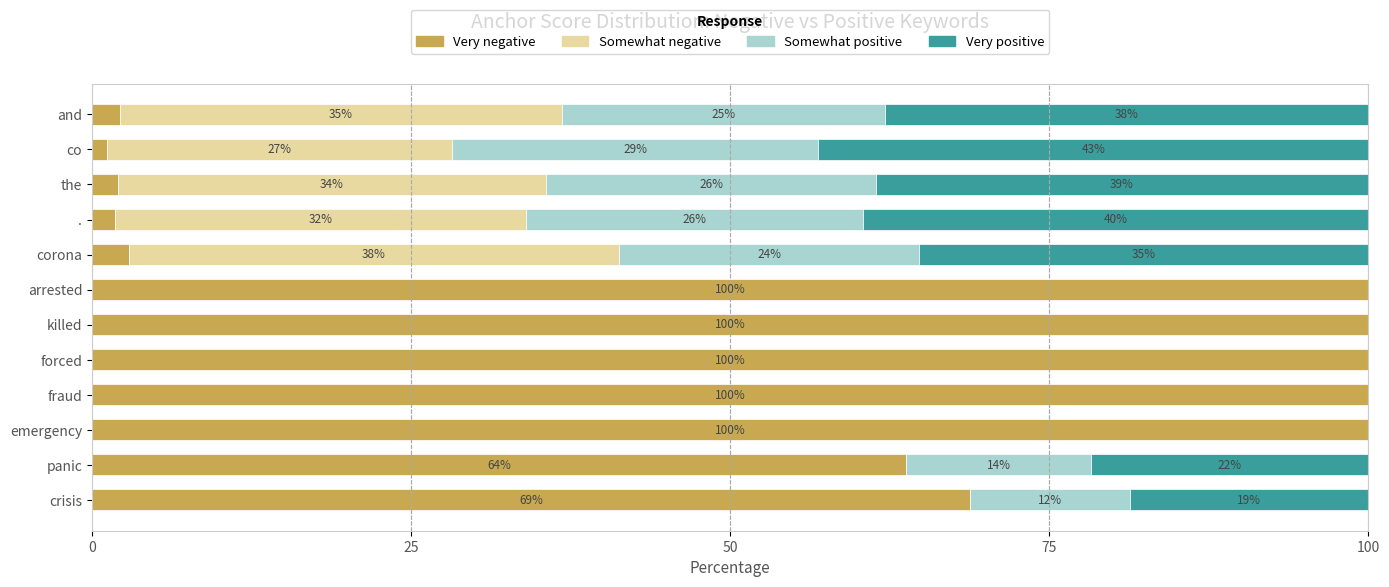

What are all the series names shown in the legend?

Very negative, Somewhat negative, Somewhat positive, Very positive